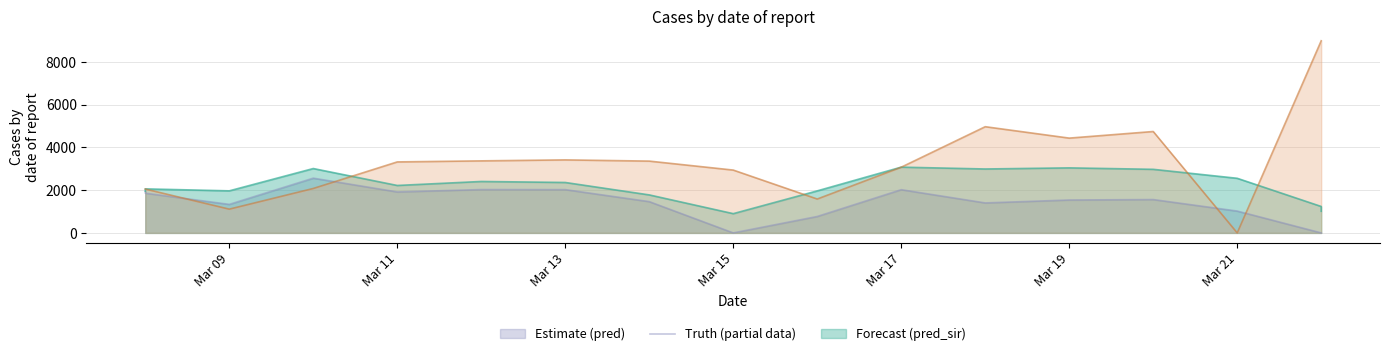

Which has a higher value, 2021-03-22 or 2021-03-17?

2021-03-22